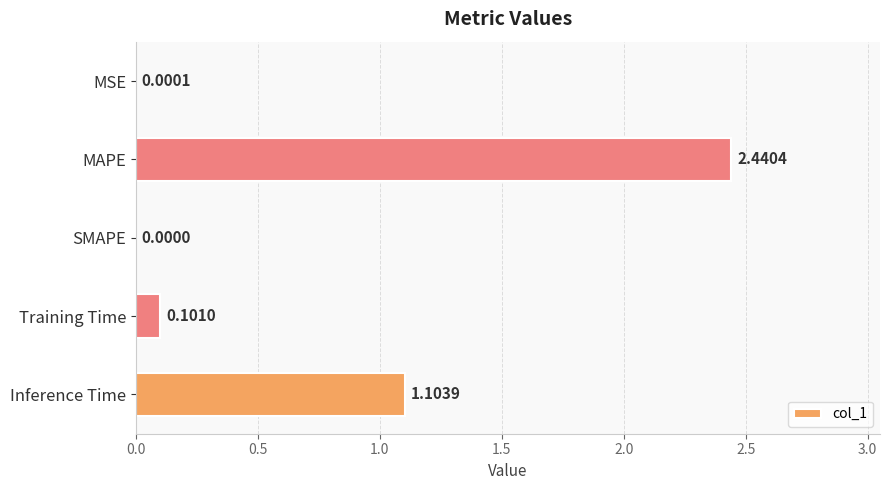

Which has a higher value, Inference Time or SMAPE?

Inference Time